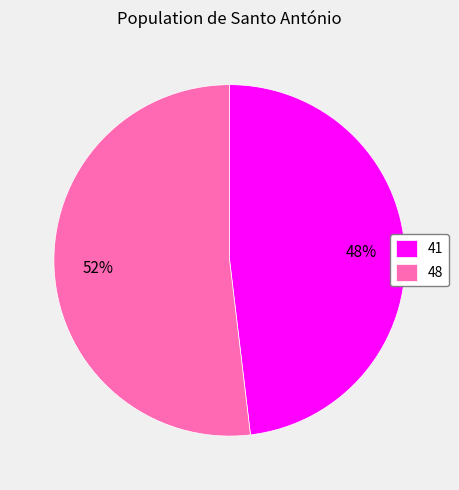

To the nearest percent, what portion does 48 represent?

52%